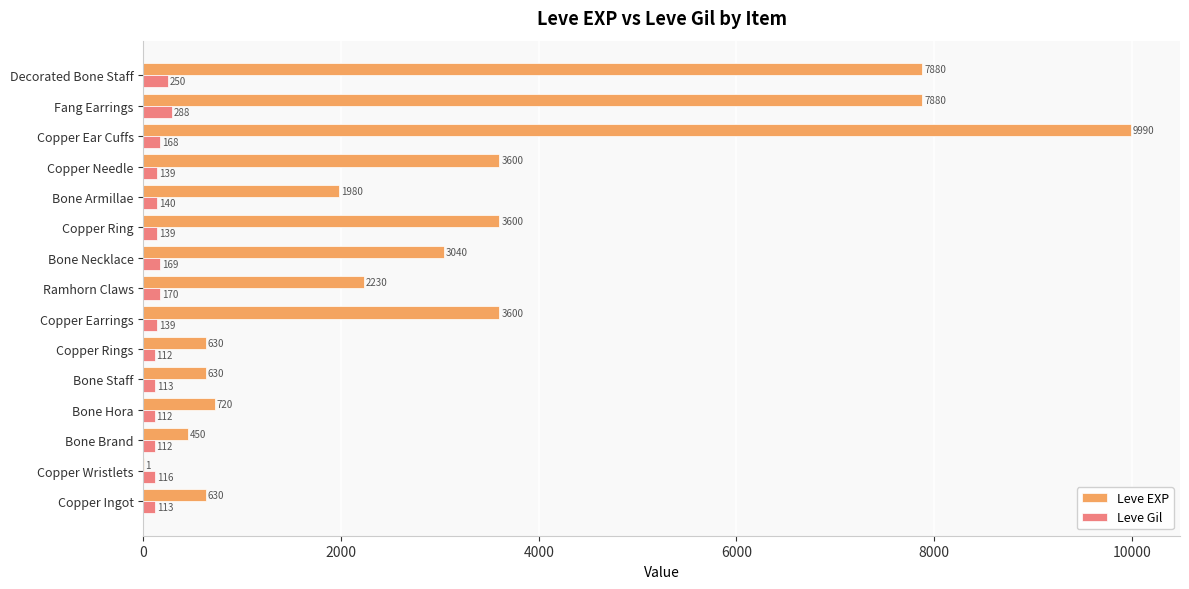

How many categories are shown in the chart?

15